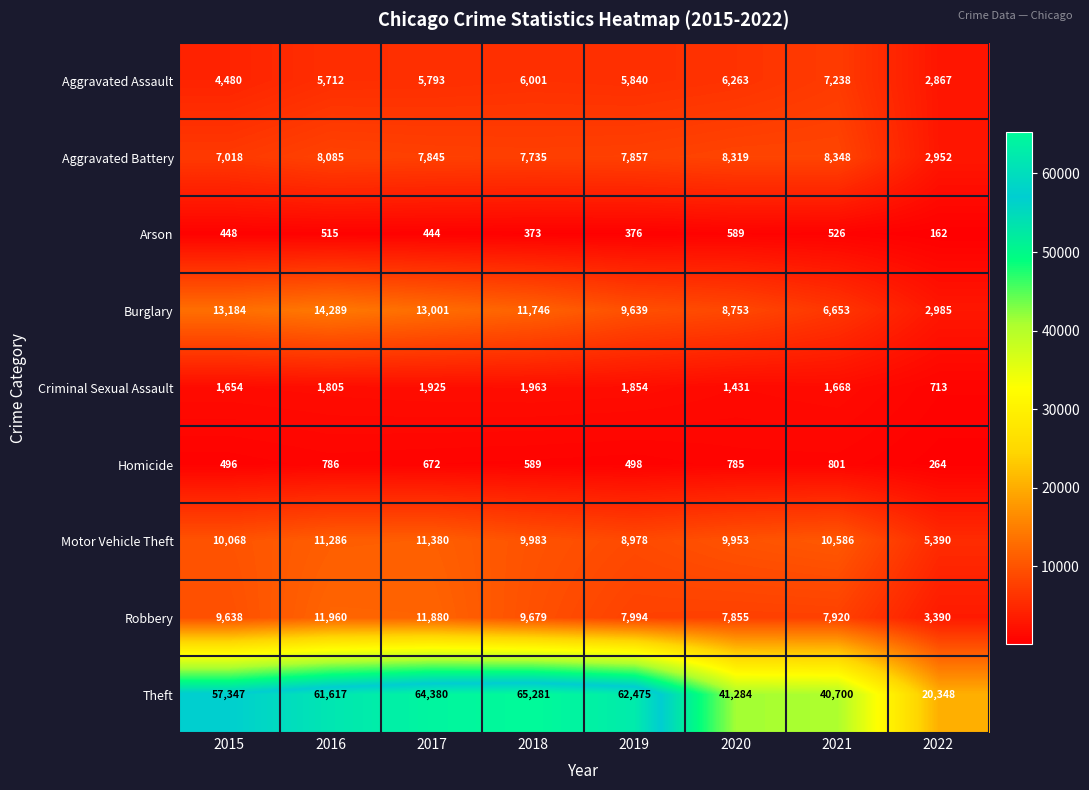

Which category has the lowest value across all series?

2022